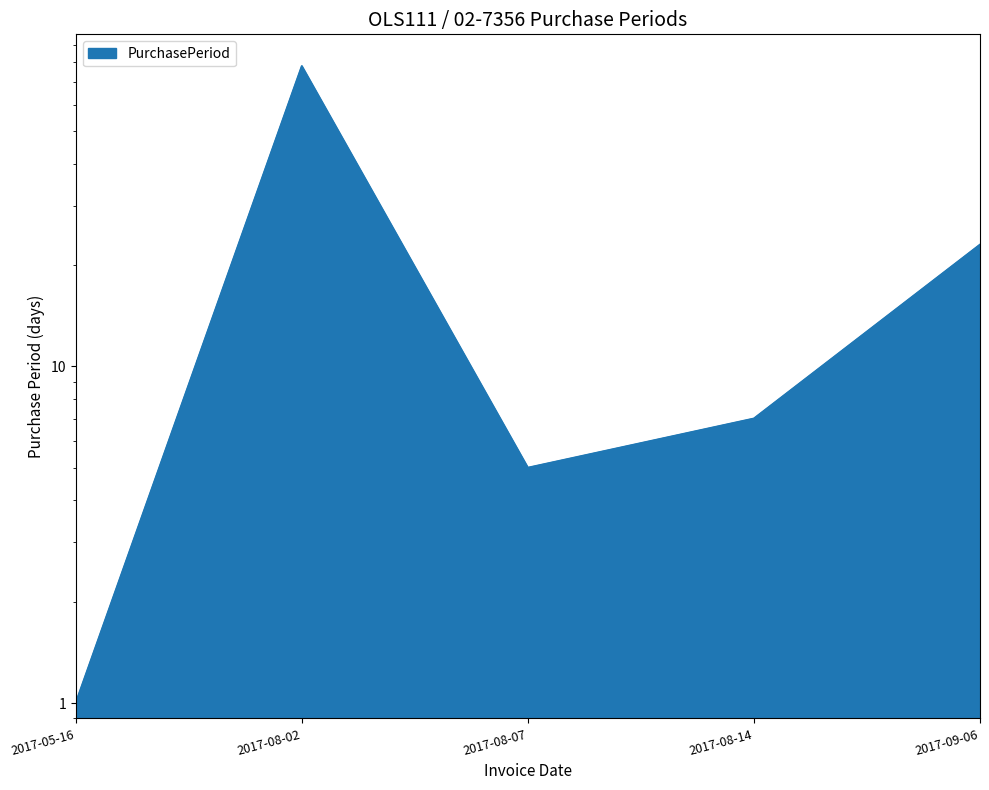

Reading left to right, what are all the values shown in this chart?

2017-05-16=1	2017-08-02=78	2017-08-07=5	2017-08-14=7	2017-09-06=23